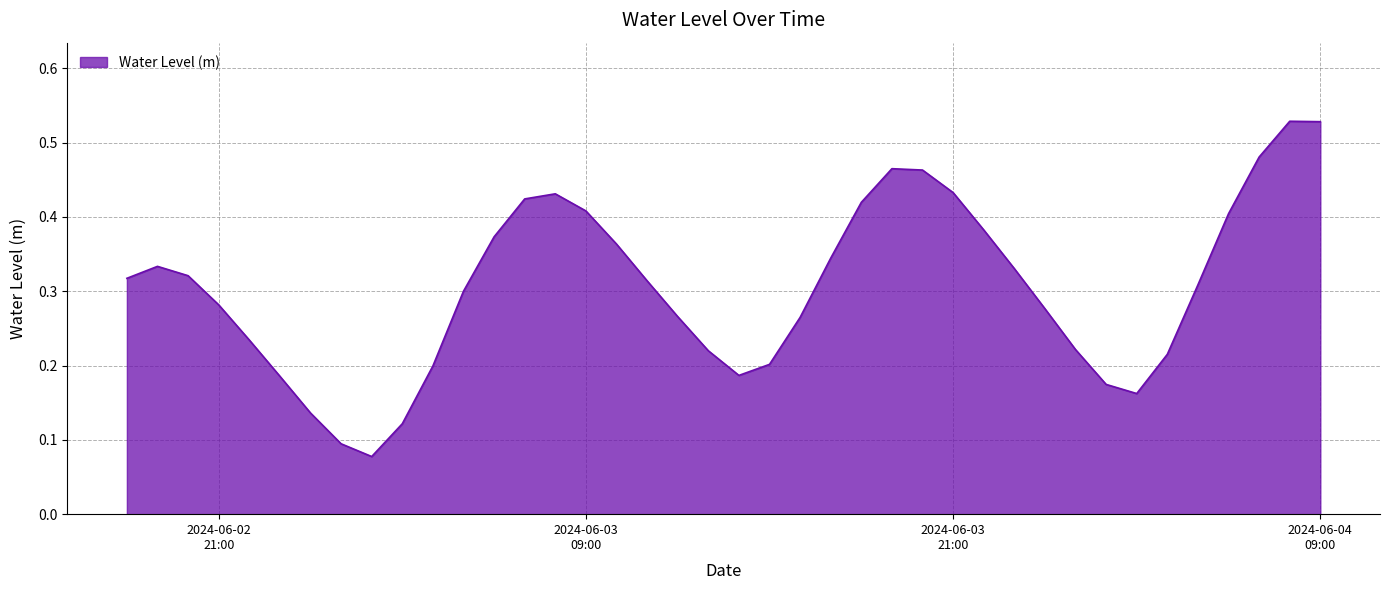

Reading left to right, what are all the values shown in this chart?

0.3	0.3	0.3	0.3	0.2	0.2	0.1	0.1	0.1	0.1	0.2	0.3	0.4	0.4	0.4	0.4	0.4	0.3	0.3	0.2	0.2	0.2	0.3	0.3	0.4	0.5	0.5	0.4	0.4	0.3	0.3	0.2	0.2	0.2	0.2	0.3	0.4	0.5	0.5	0.5